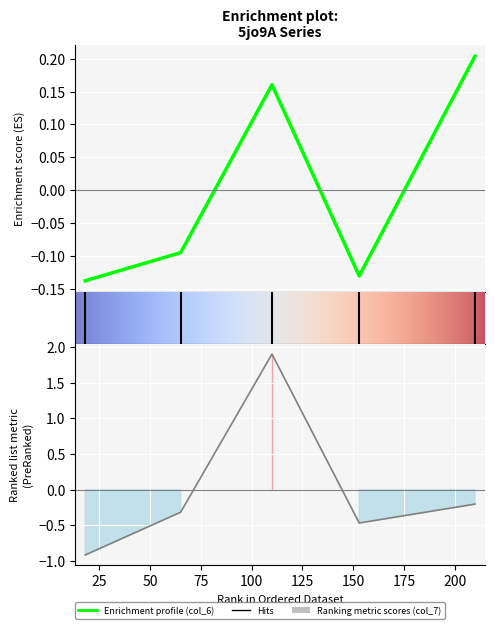

Reading left to right, extract all data points from this chart.

col_6: 5jo9A18=-0.1	5jo9A65=-0.1	5jo9A110=0.2	5jo9A153=-0.1	5jo9A210=0.2
col_7: 5jo9A18=-0.9	5jo9A65=-0.3	5jo9A110=1.9	5jo9A153=-0.5	5jo9A210=-0.2